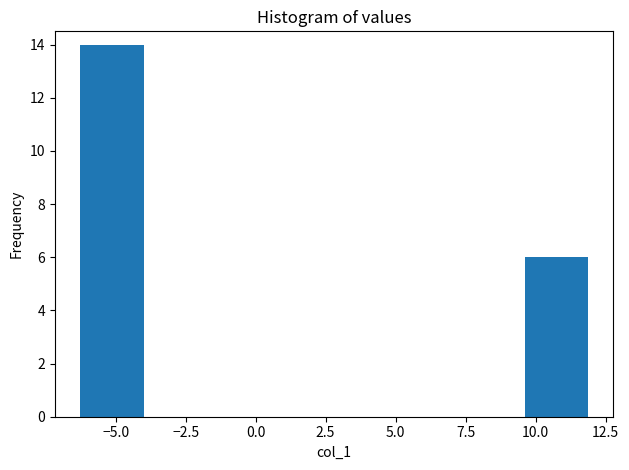

What is the height of the bar covering -6.5 to -4.0 on the x-axis? Neither the bar edges nor the heights are printed on the chart, so give them approximately, as read against the axes.

14